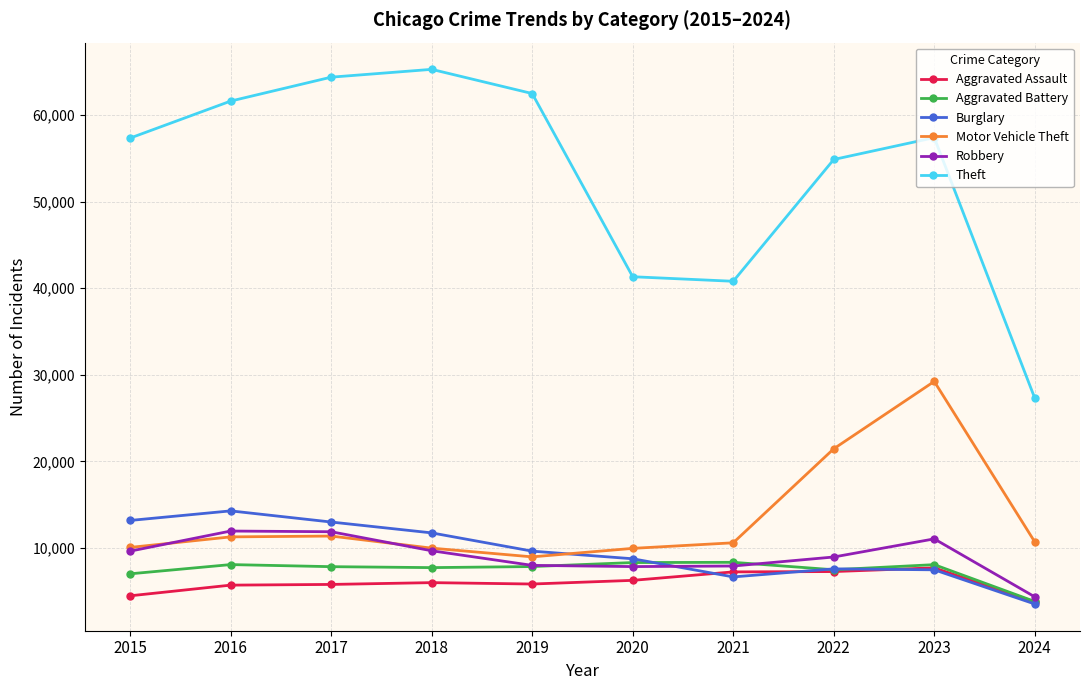

What is the smallest value displayed?

3534